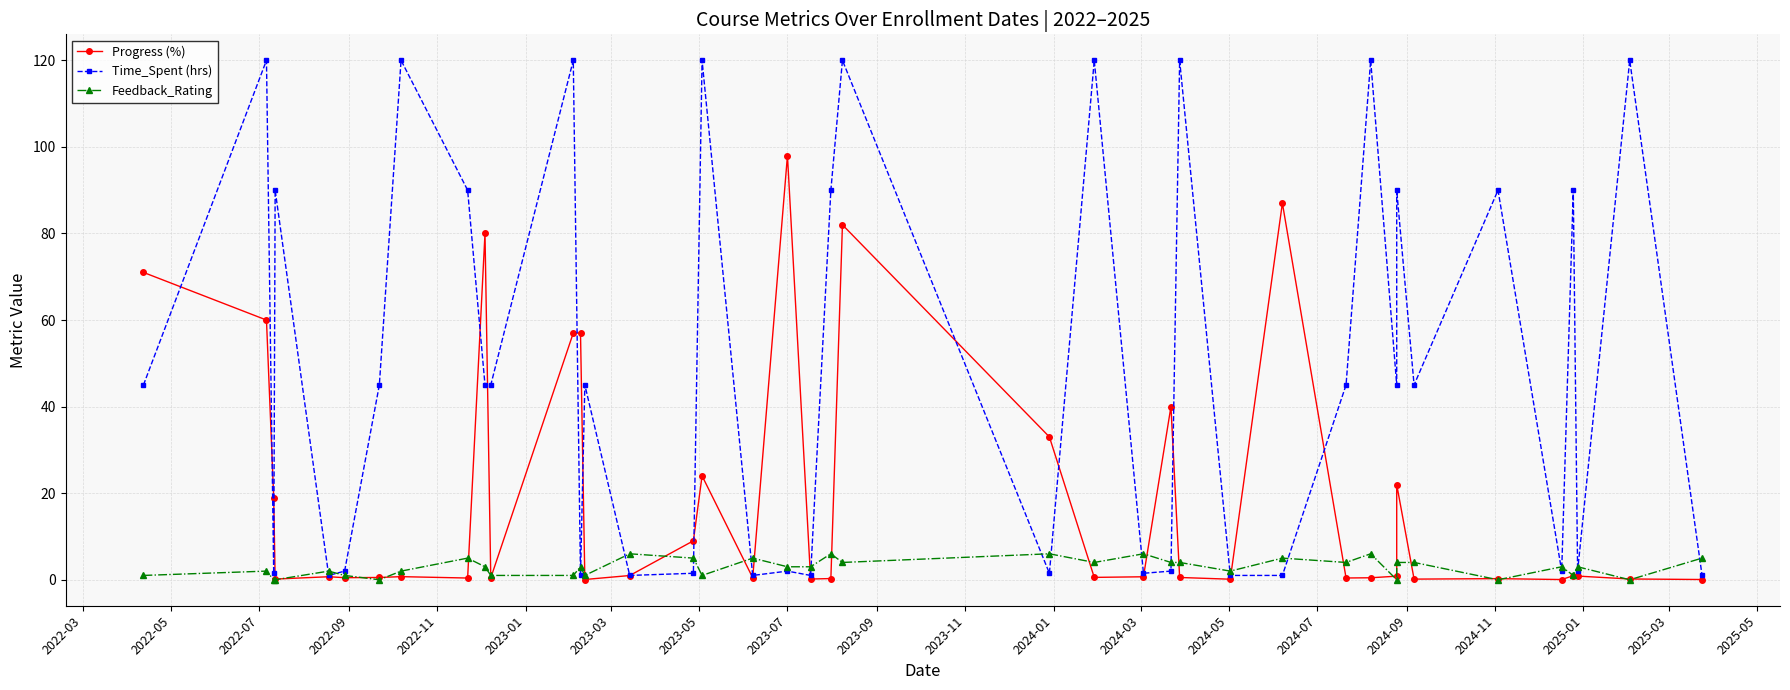

Which series has the widest spread of values?

Time_Spent (hrs)